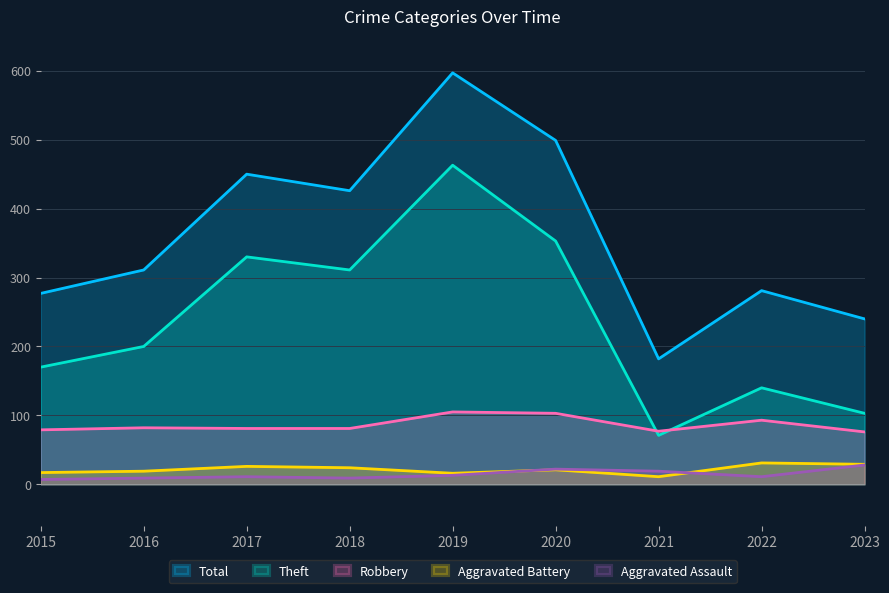

True or false: Theft has a value of 211 at 2022.

False